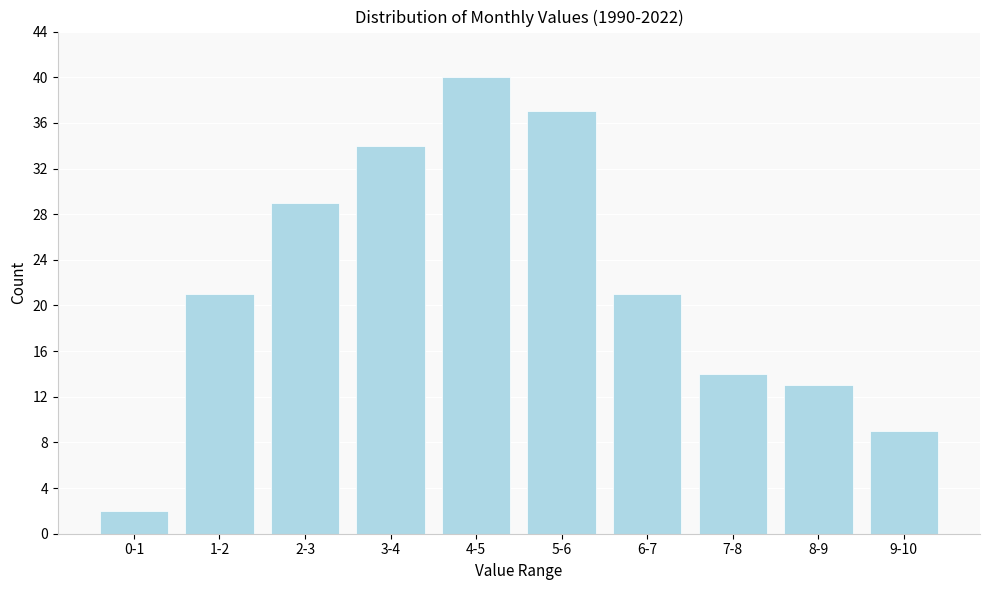

Reading left to right, extract all data points from this chart.

0-1=2	1-2=21	2-3=29	3-4=34	4-5=40	5-6=37	6-7=21	7-8=14	8-9=13	9-10=9